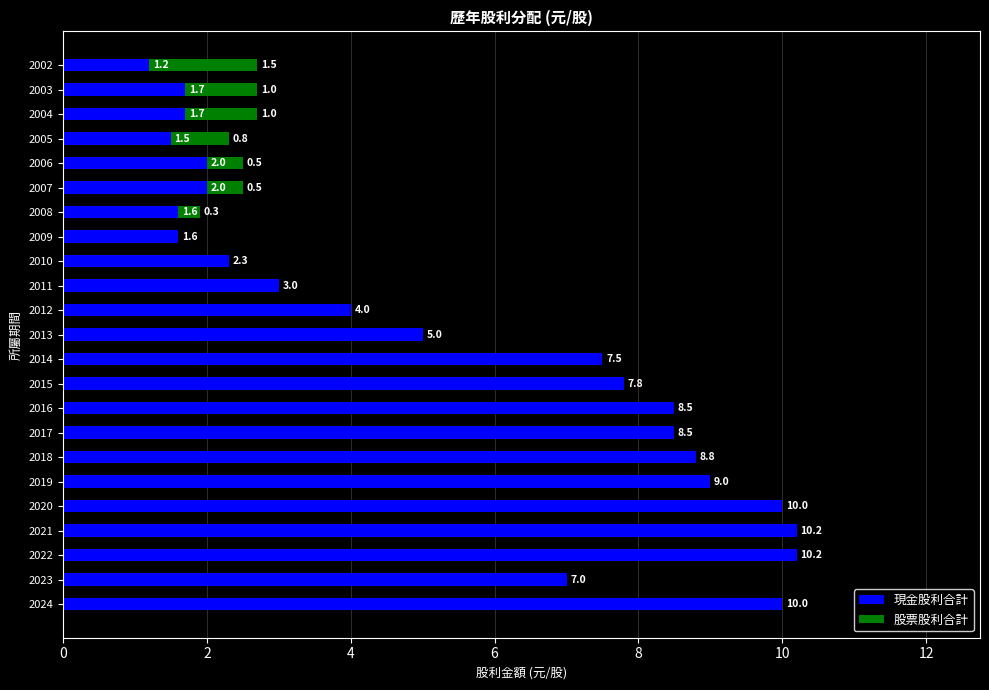

Is it true that 現金股利合計 equals 4.6 at 2014?

False